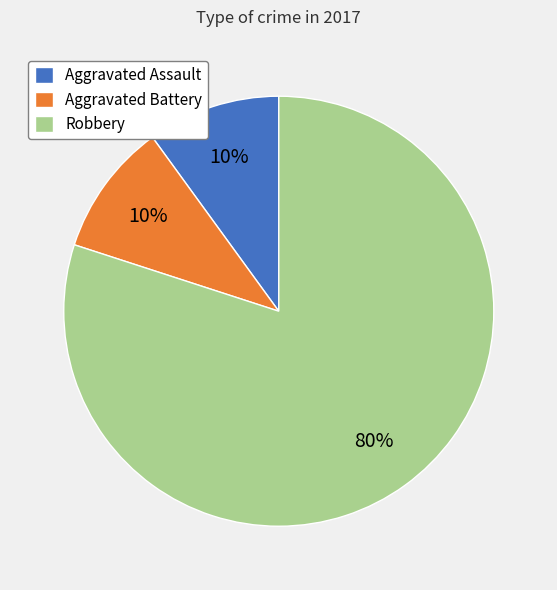

To the nearest percent, what portion does Aggravated Battery represent?

10%